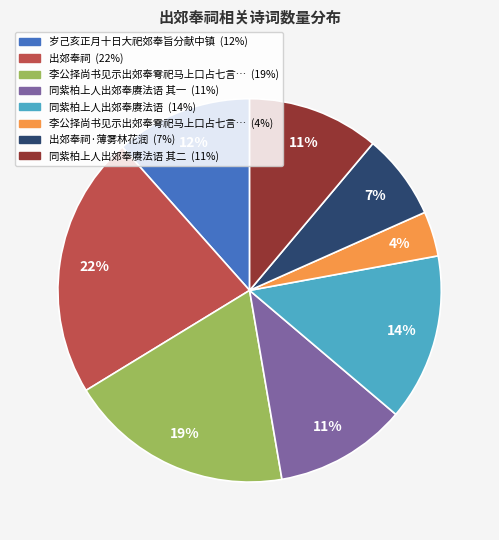

To the nearest percent, what is the average slice percentage?

12%